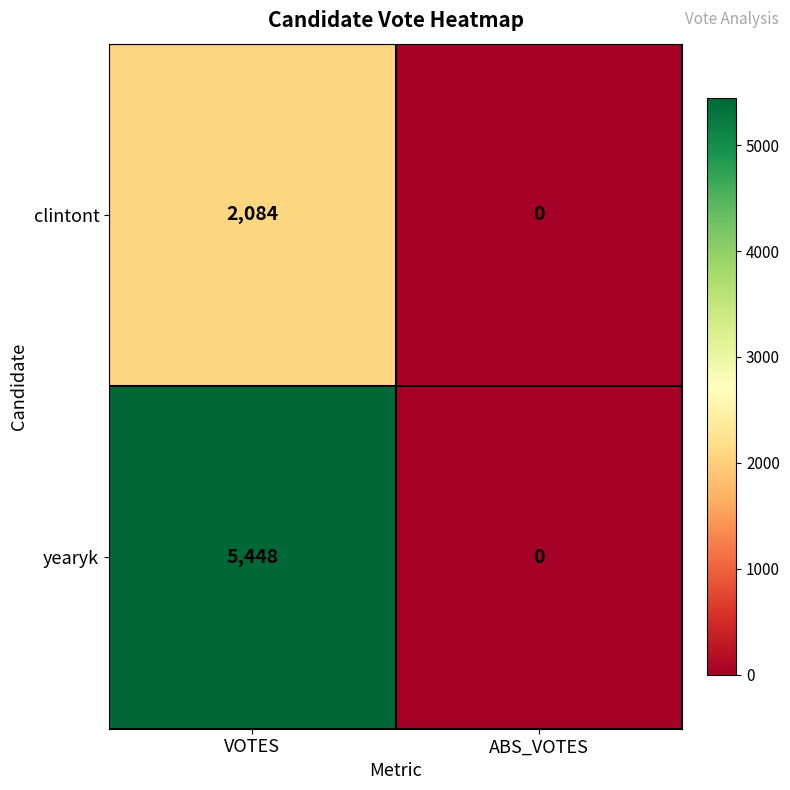

What is the average value of the yearyk series?

2724